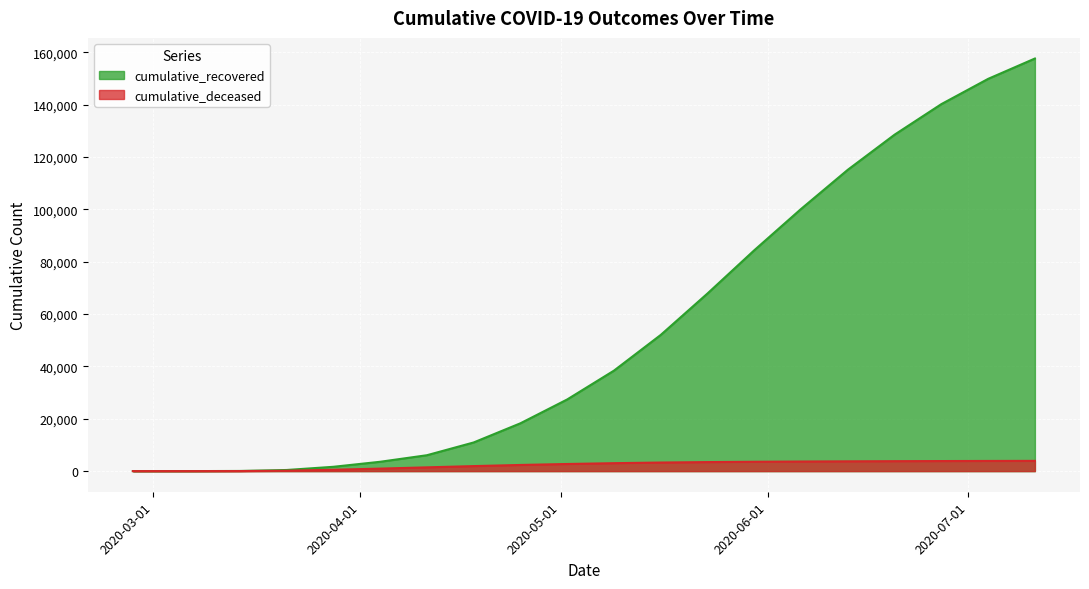

At which label is cumulative_recovered closest to 78846?

2020-05-30